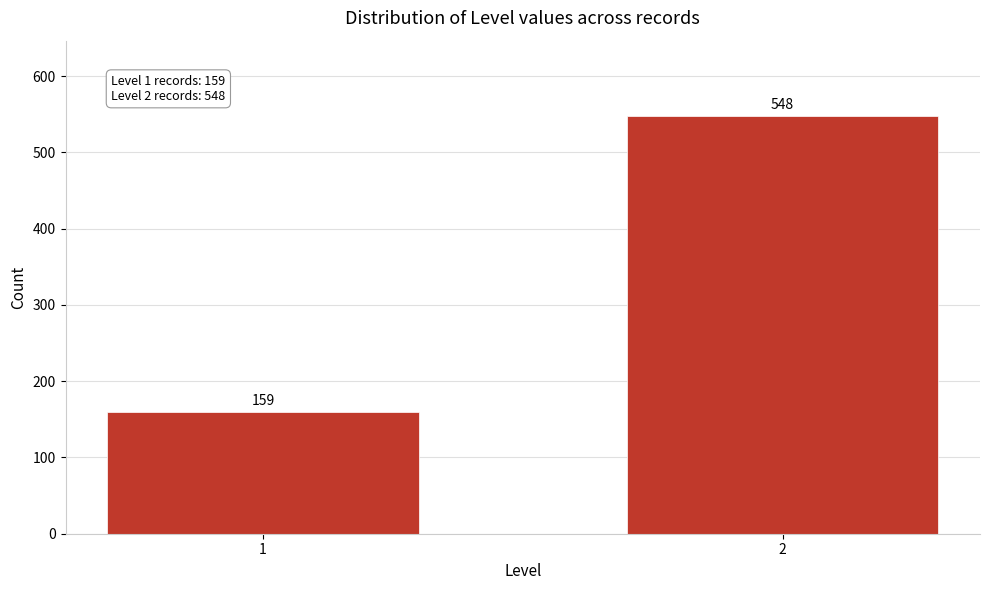

Reading left to right, extract all data points from this chart.

1=159	2=548